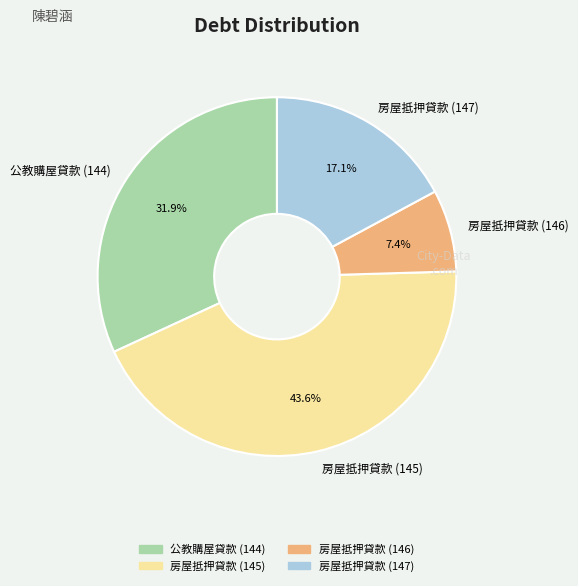

Is there any slice that represents more than half of the pie?

No